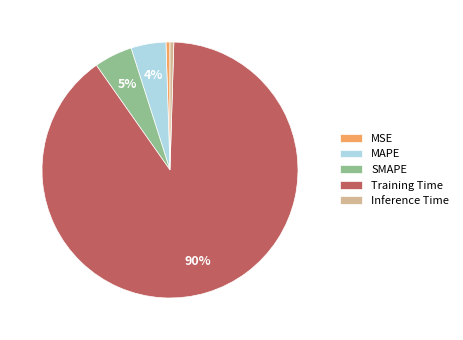

Which has a higher value, MSE or MAPE?

MAPE